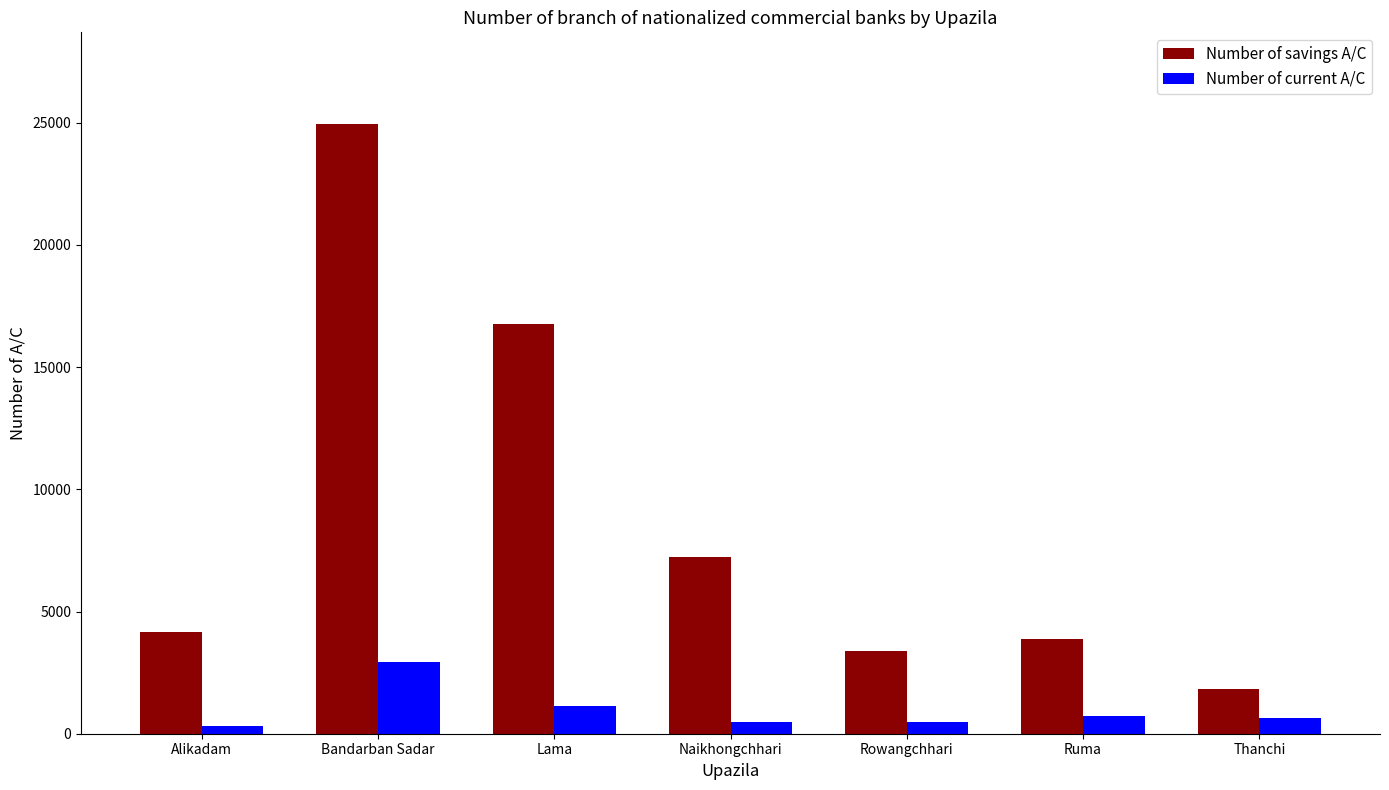

The Number of savings A/C series shows 1850 at Thanchi. True or false?

True